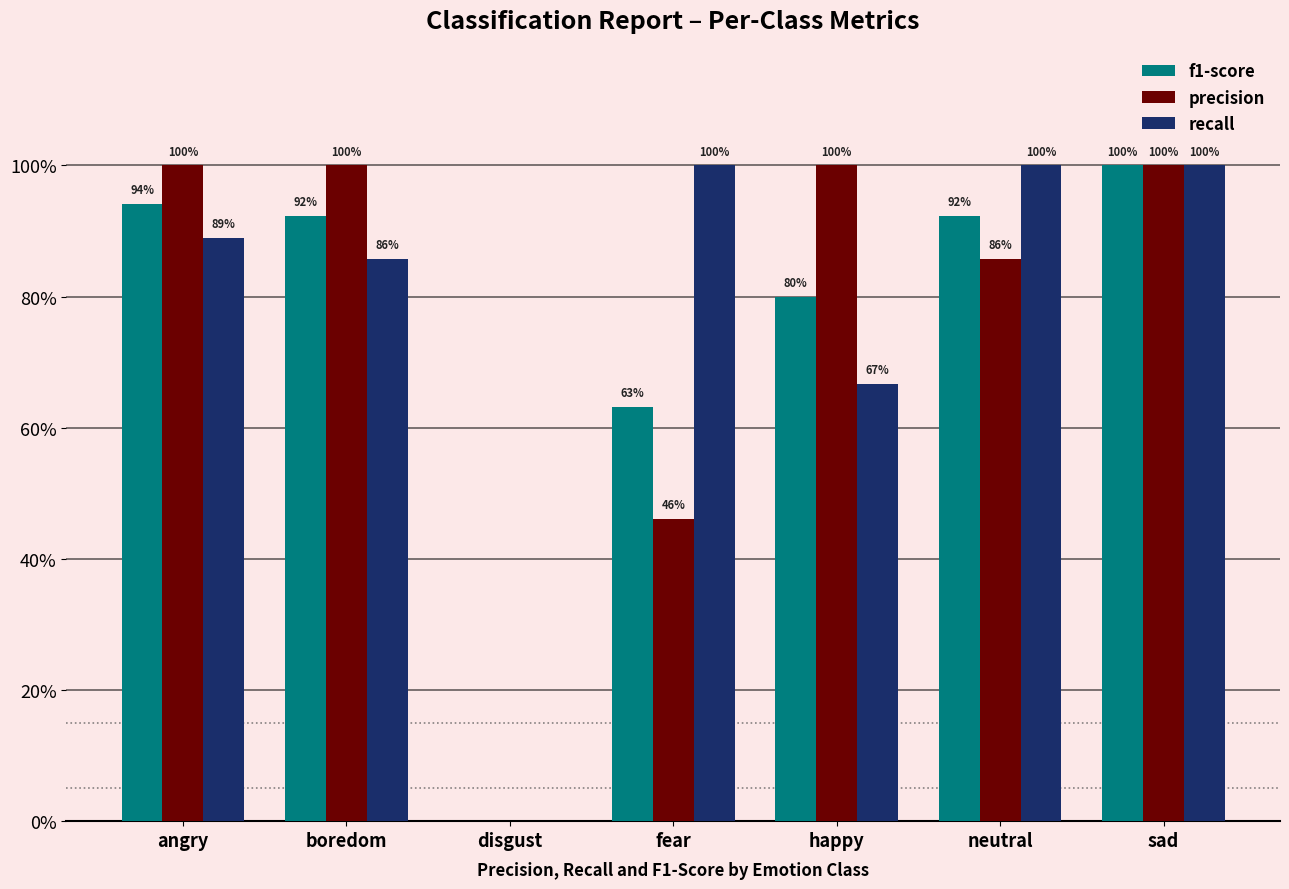

Are the bars grouped side by side (vs. stacked)?

Yes